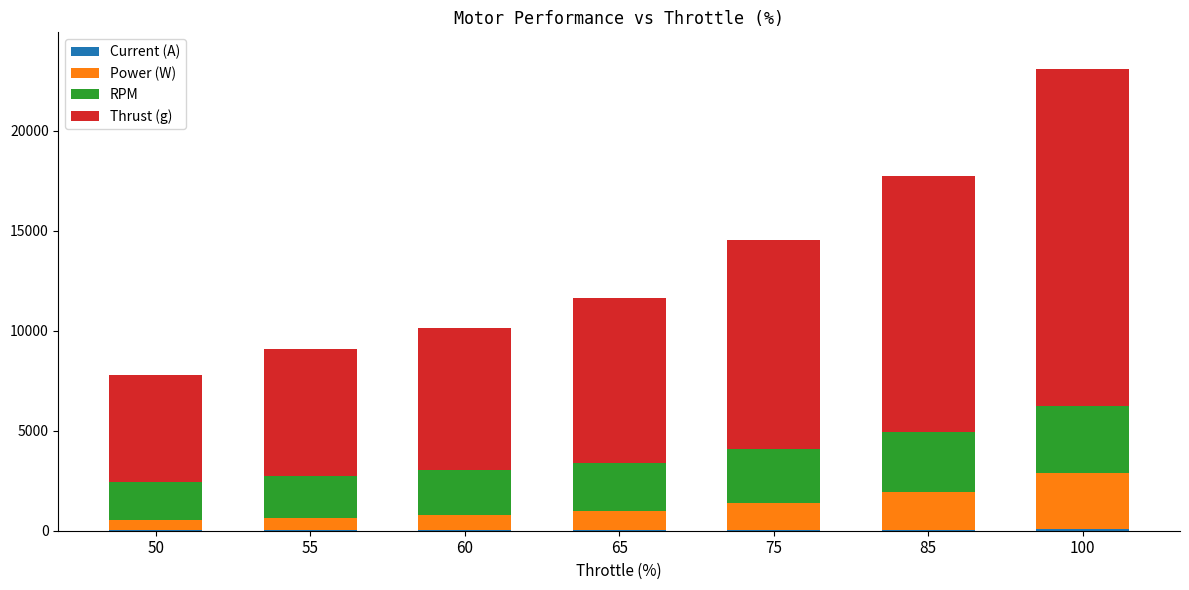

At which category is the sum across all series the highest?

100